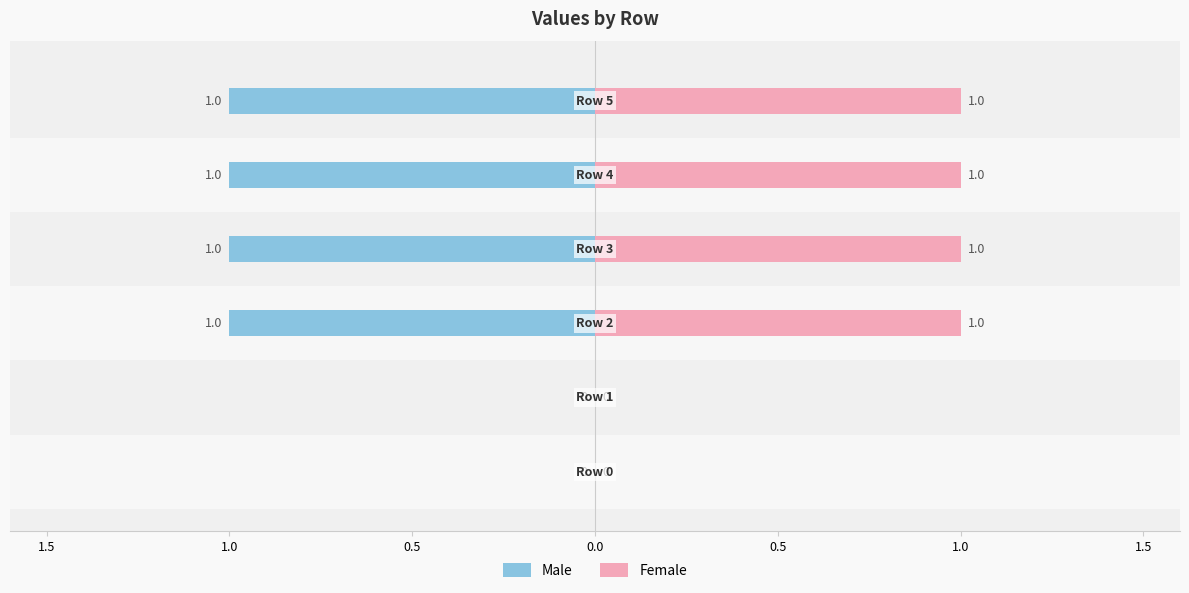

What are all the series names shown in the legend?

Male, Female